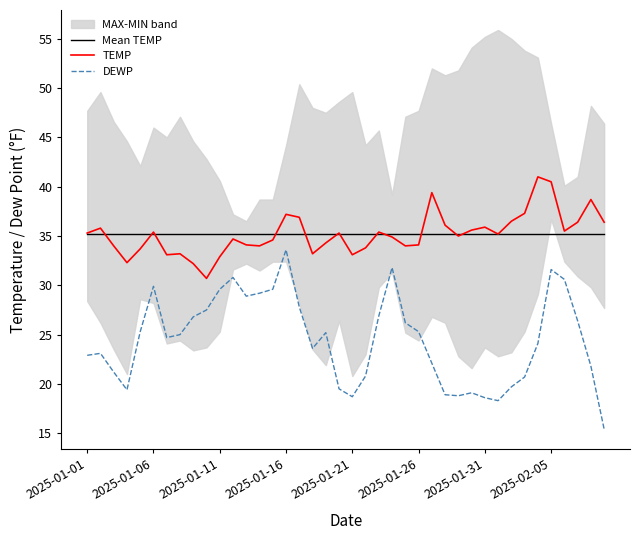

What is the sum of the TEMP values at 17 and 28?

68.2